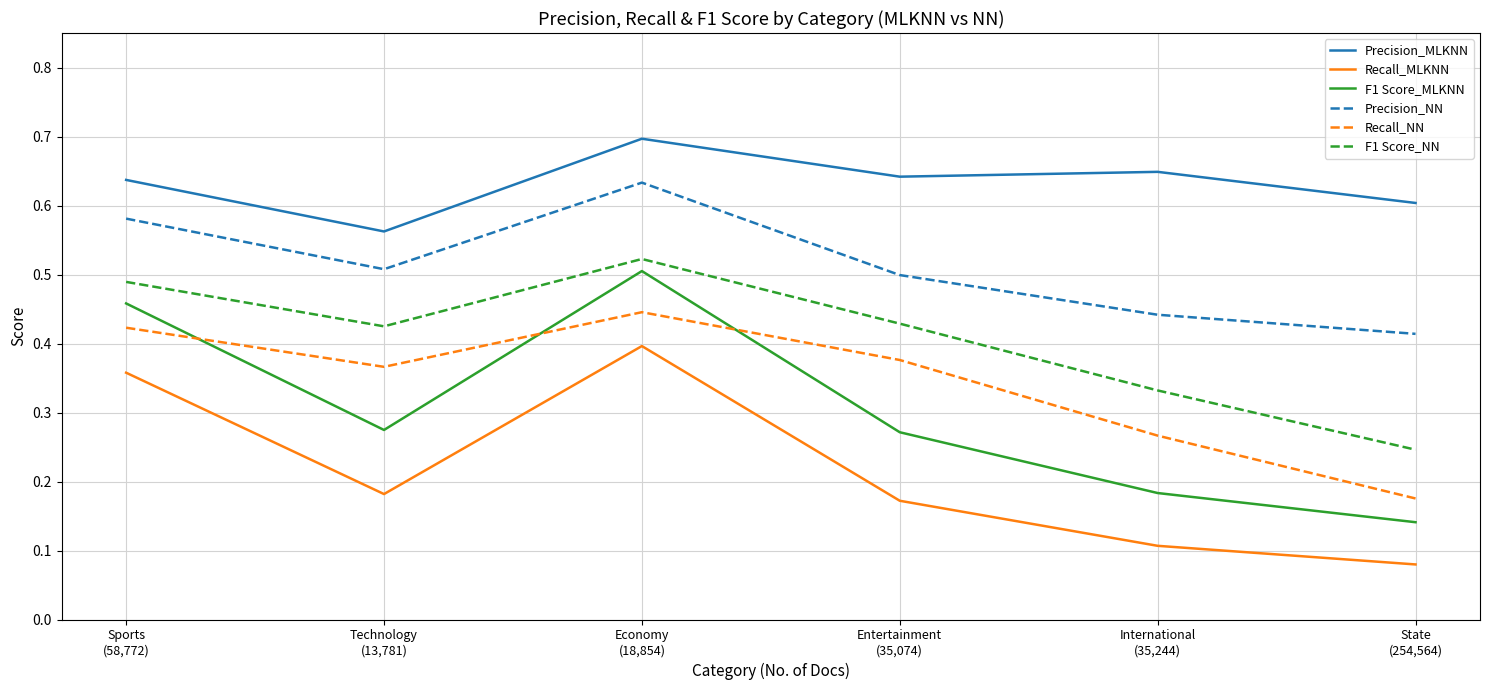

At which category is the sum across all series the highest?

Economy
(18,854)